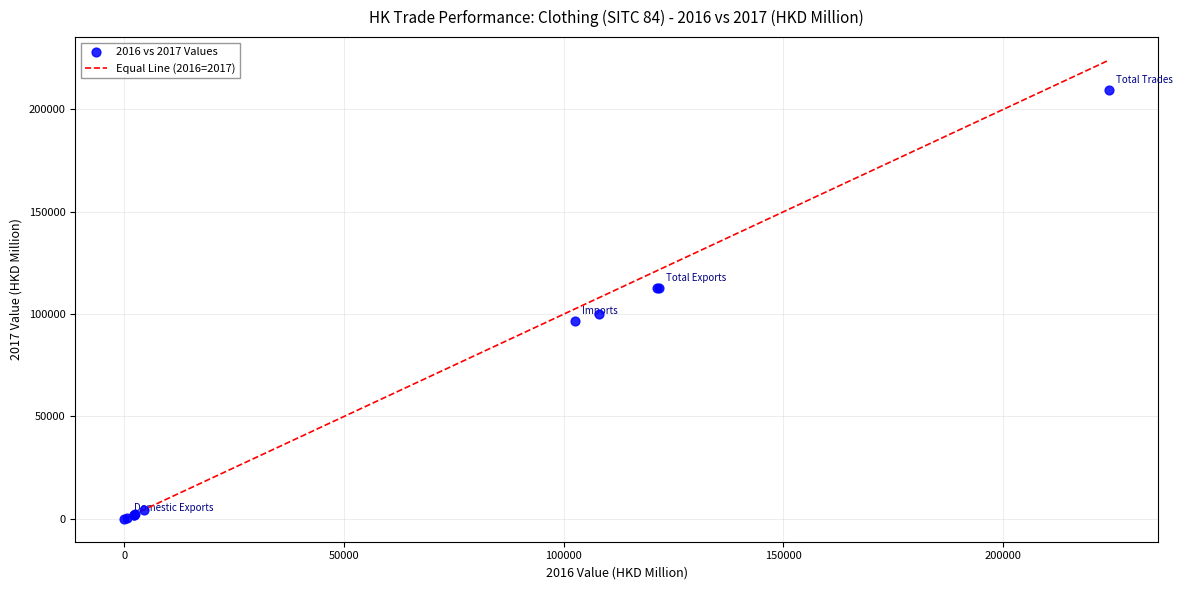

What Y value in the scatter plot is closest to 104830?

100062.9